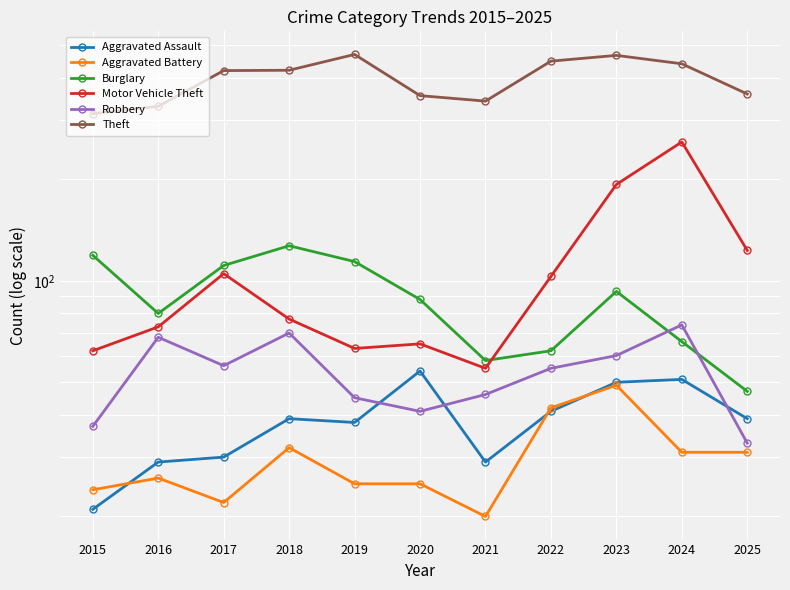

At which category does Aggravated Assault reach its first local peak?

2018